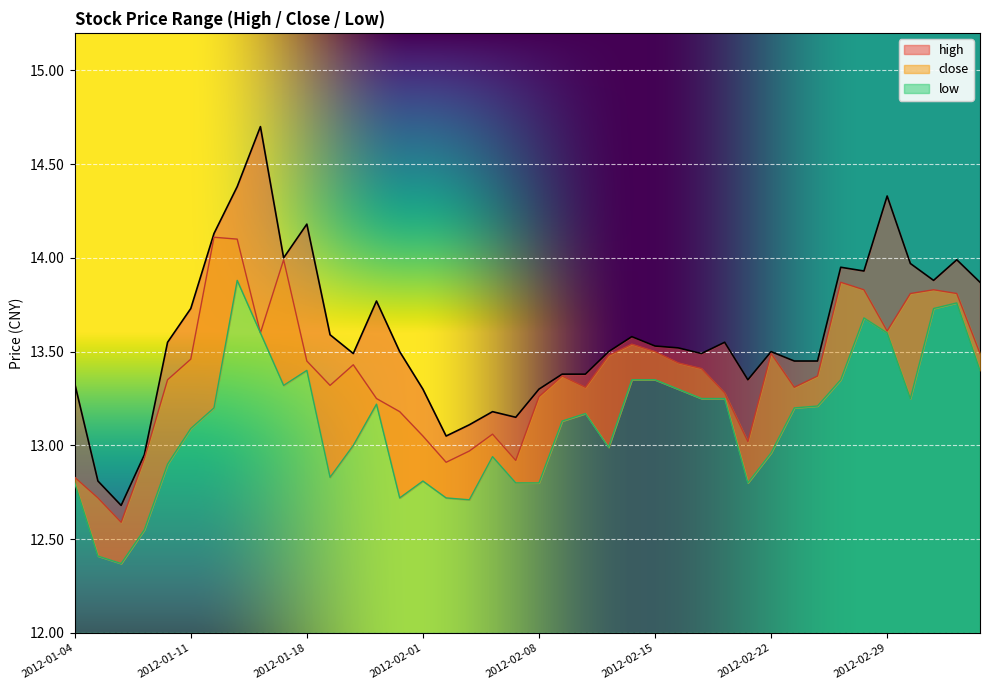

What position from the right is 2012-02-23?

9